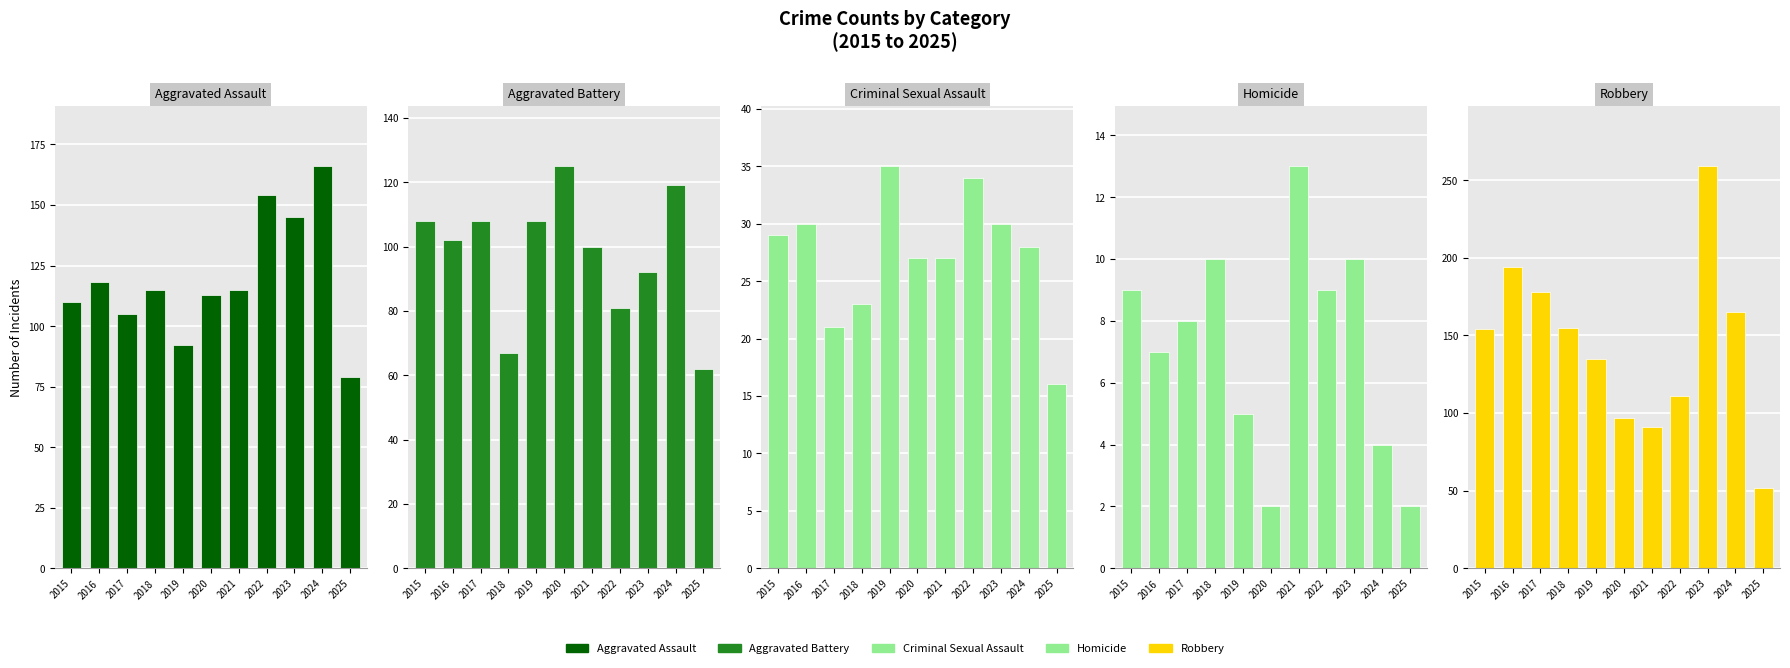

What value does the Robbery series have at 2023, to the nearest 5?

260